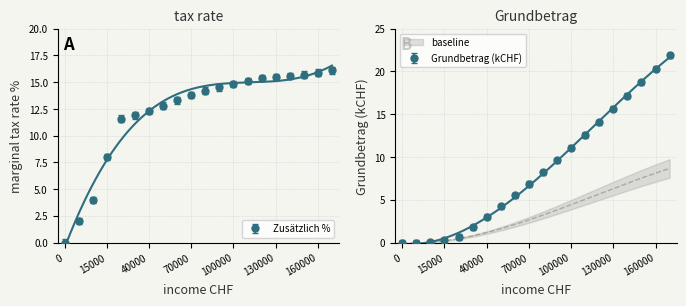

What is the maximum value shown in the chart?

21.9